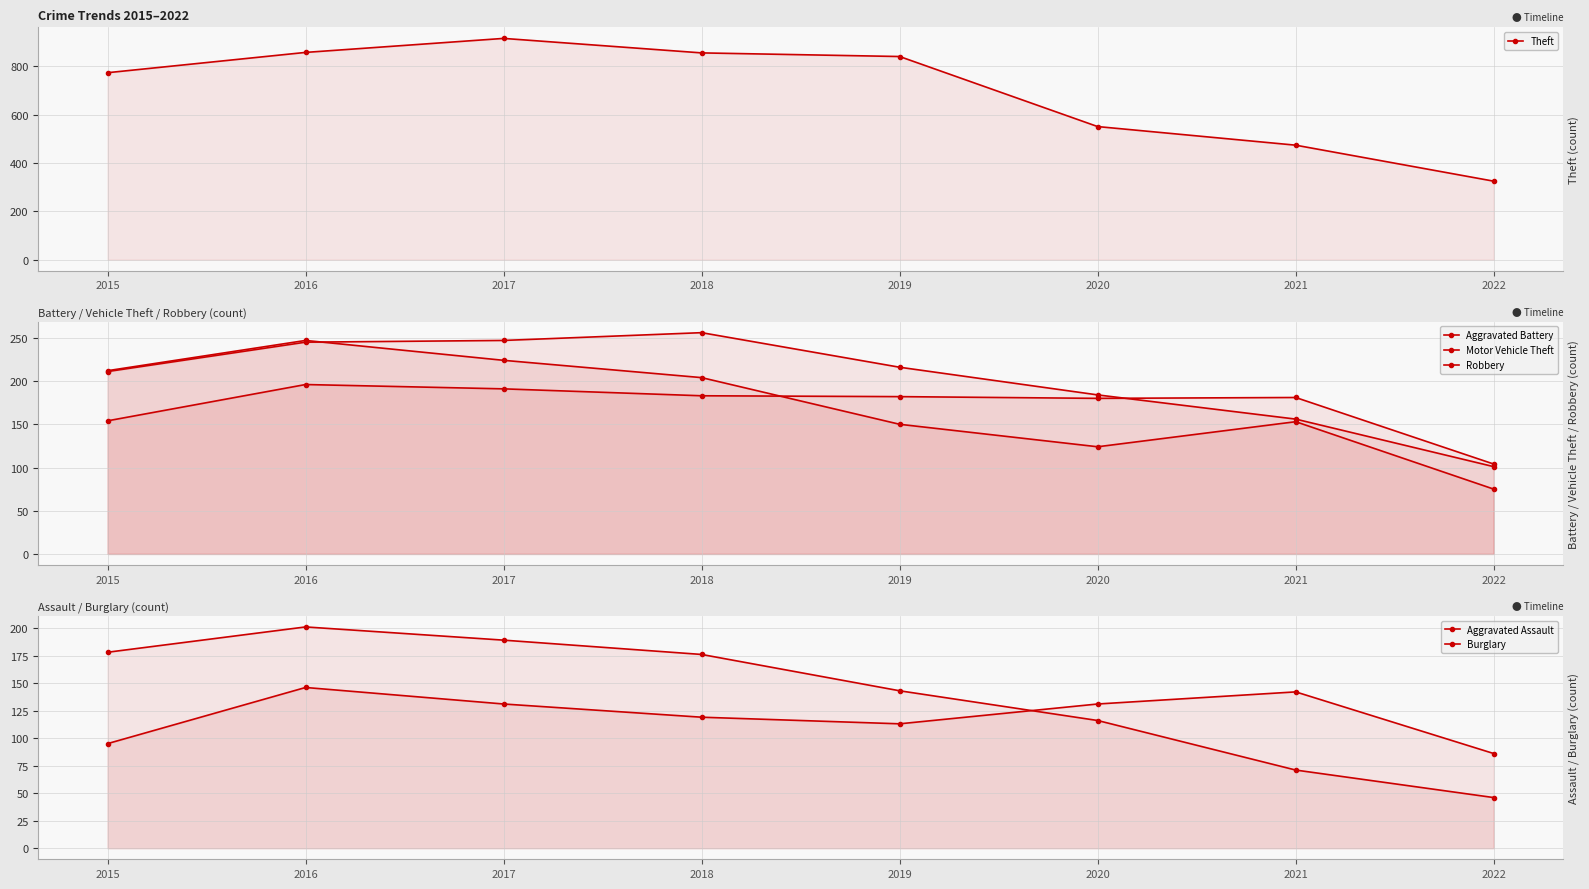

Is the value of Theft at 2019 greater than the value of Aggravated Battery at 2017?

Yes